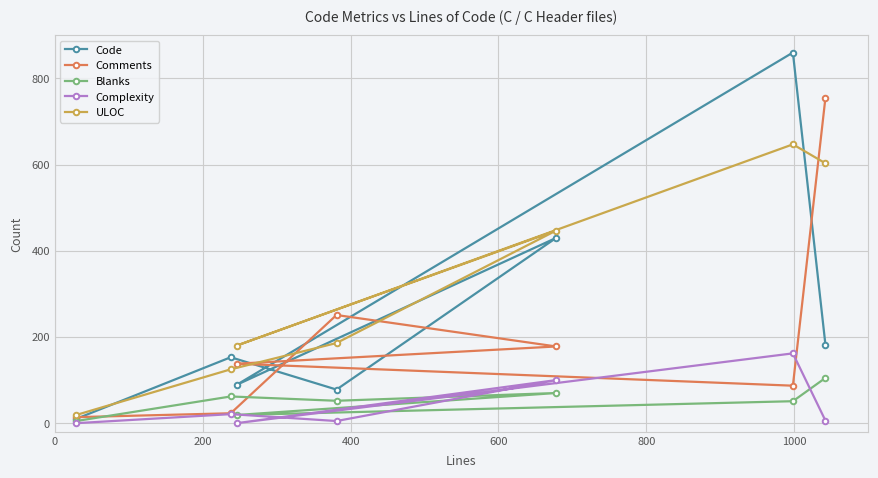

What is the lowest value of the Blanks series?

5